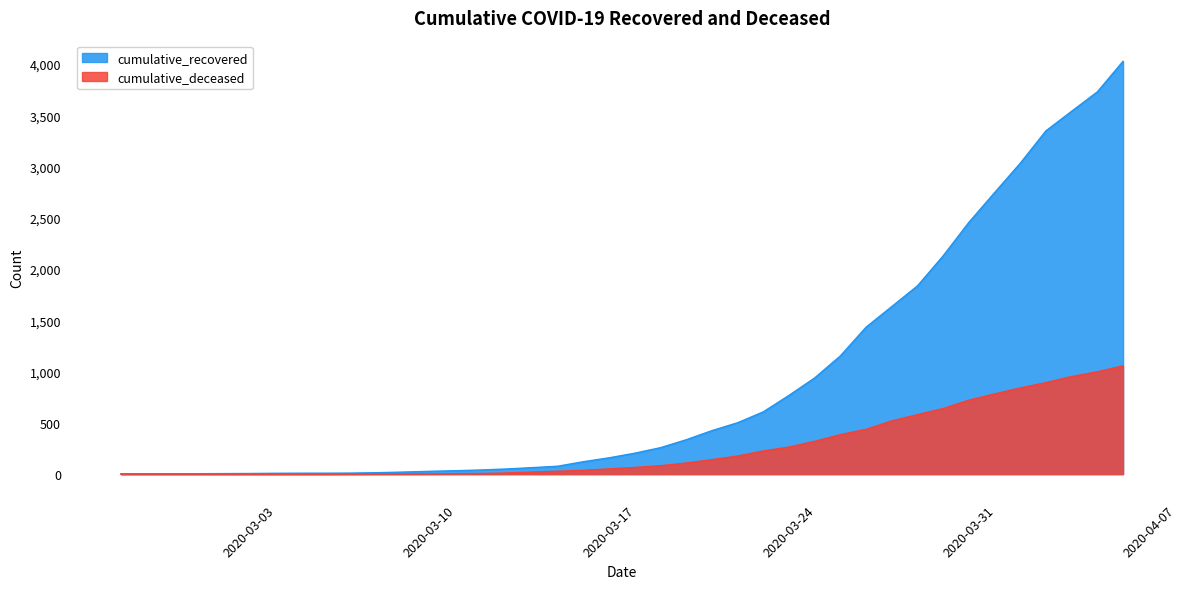

True or false: cumulative_deceased and cumulative_recovered cross at least once.

False